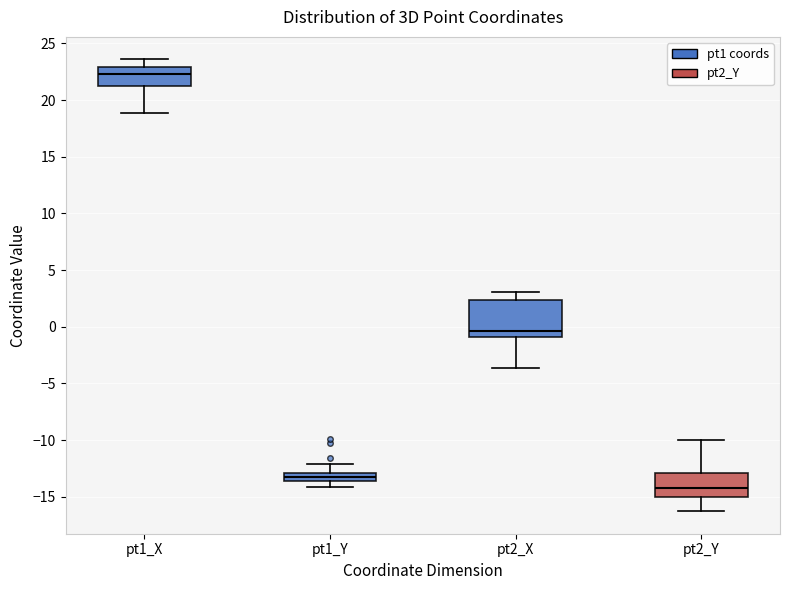

Which box's median line is the lowest?

pt2_Y